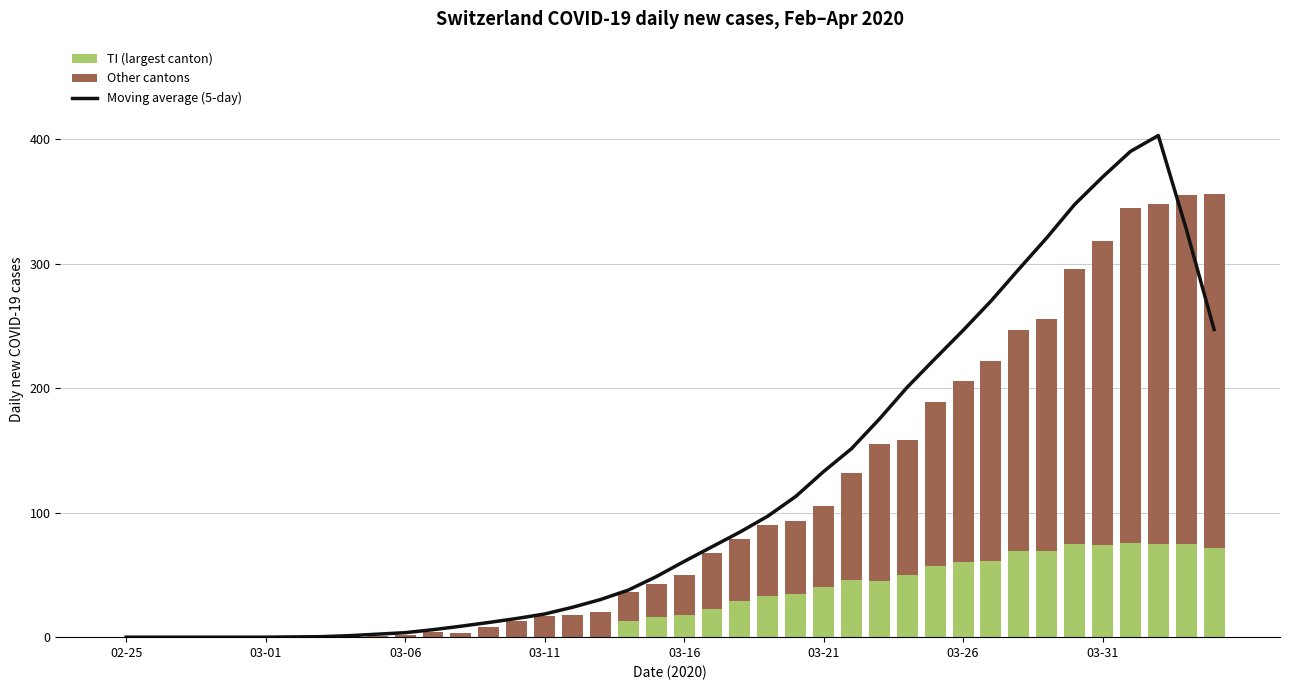

At how many categories does at least one series exceed 313?

6